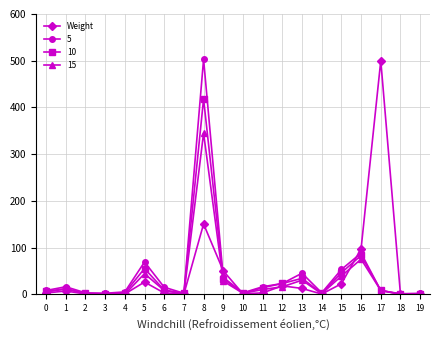

At which category is the sum across all series the highest?

8